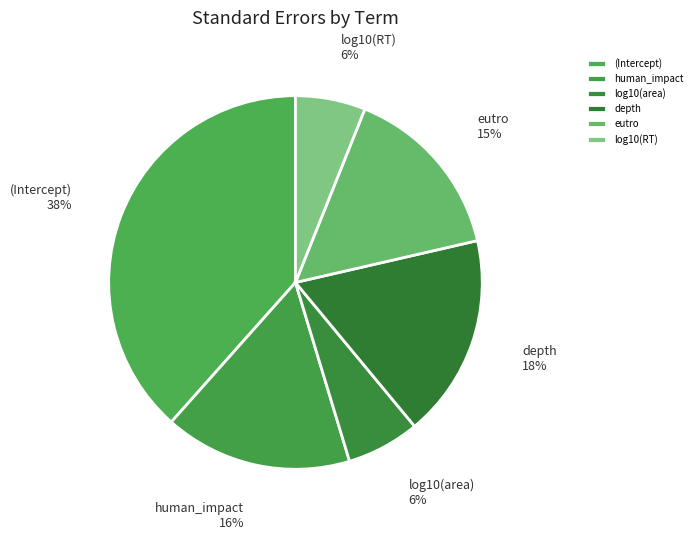

Is (Intercept) the majority of the pie?

No